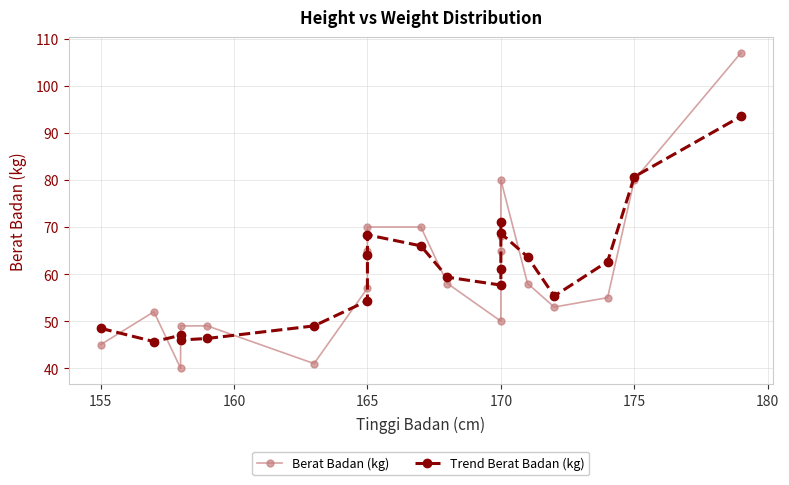

Is it true that Berat Badan (kg) equals 10.6 at 170?

False